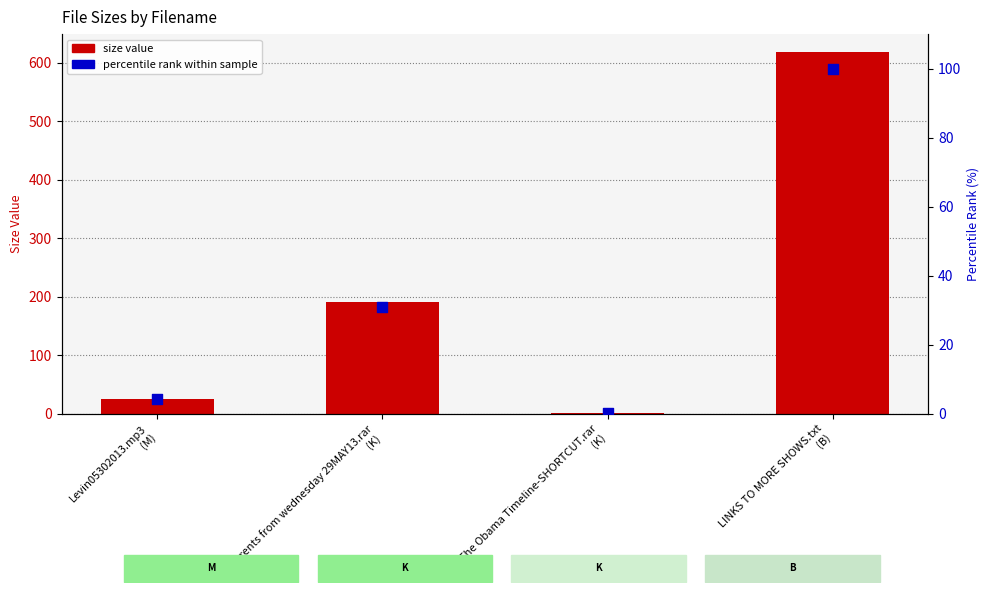

Which series has the widest spread of Y values?

size value